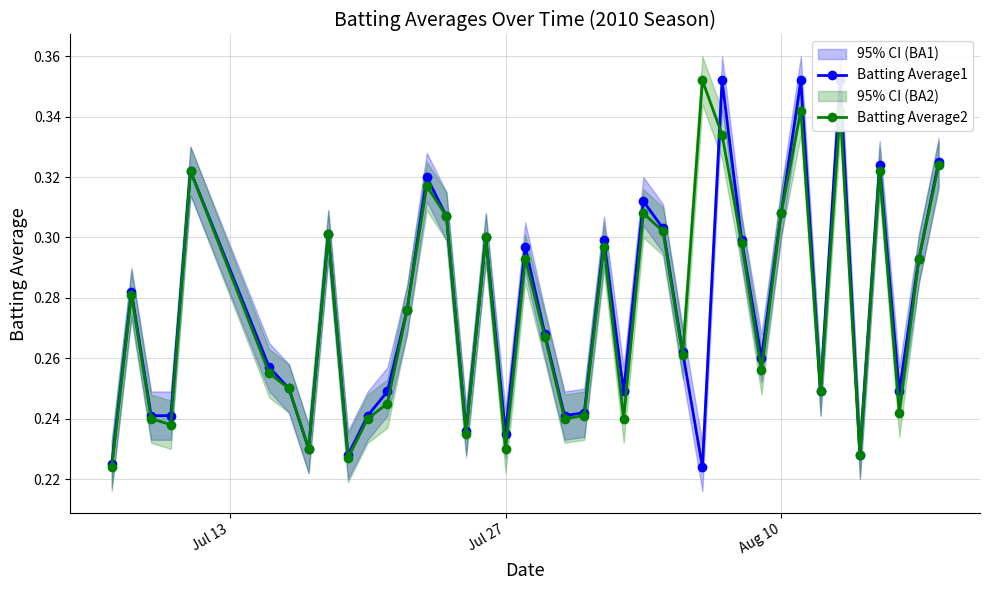

Count the Batting Average2 values in the range 0 to 1.

40